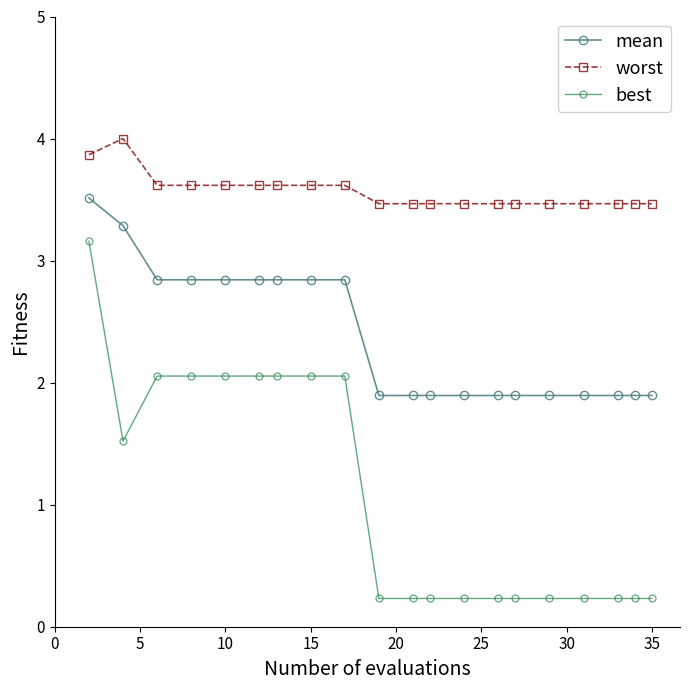

True or false: worst and best cross at least once.

False